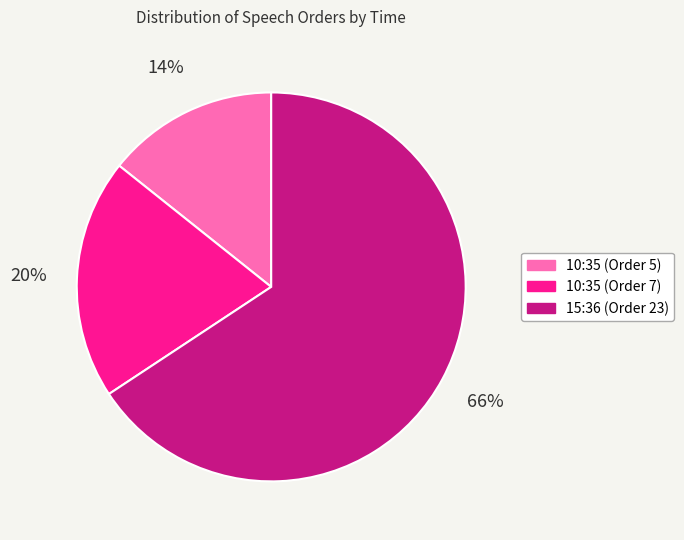

Which has a higher value, 15:36 (Order 23) or 10:35 (Order 7)?

15:36 (Order 23)